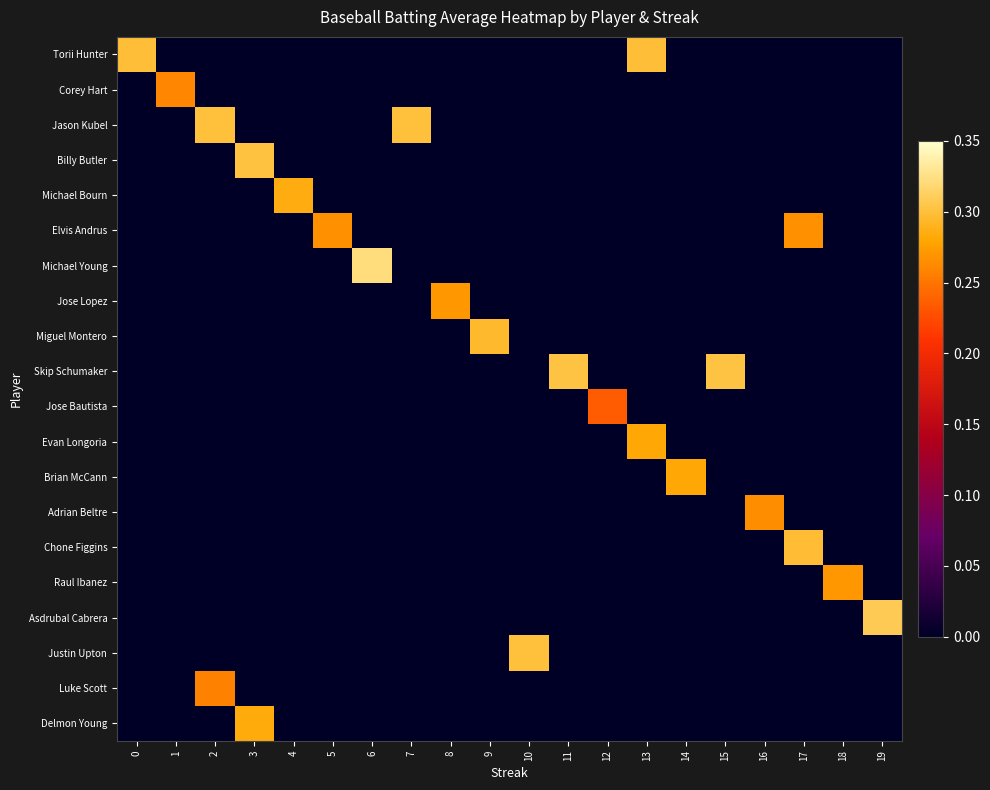

List the series in order of their peak value, lowest first.

row_10, row_18, row_1, row_13, row_5, row_7, row_15, row_11, row_12, row_19, row_4, row_8, row_14, row_0, row_2, row_17, row_3, row_9, row_16, row_6